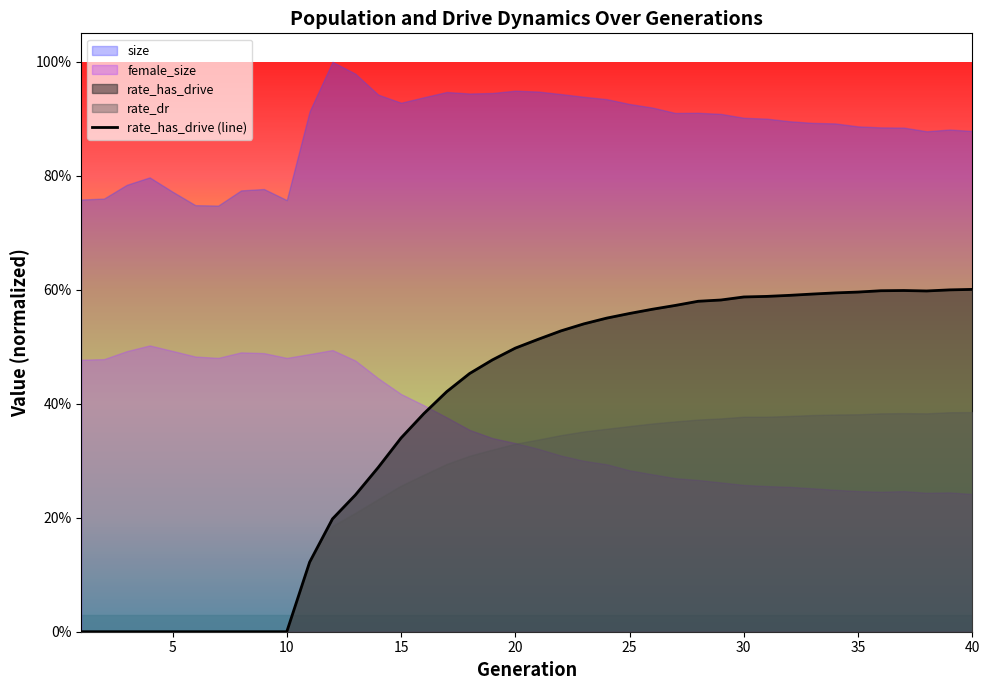

List the labels in order of value, largest first.

40, 39, 37, 36, 38, 35, 34, 33, 32, 31, 30, 29, 28, 27, 26, 25, 24, 23, 22, 21, 20, 19, 18, 17, 16, 15, 14, 13, 12, 11, 1, 2, 3, 4, 5, 6, 7, 8, 9, 10